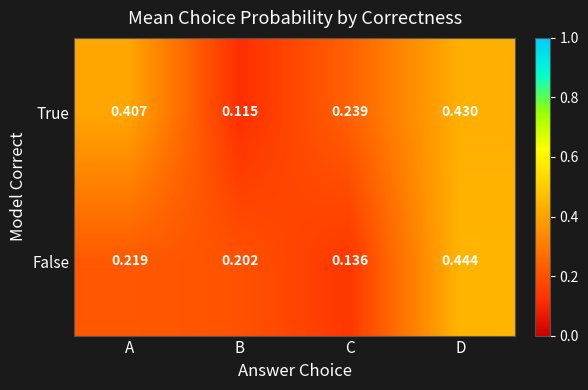

How many categories are shown in the chart?

4